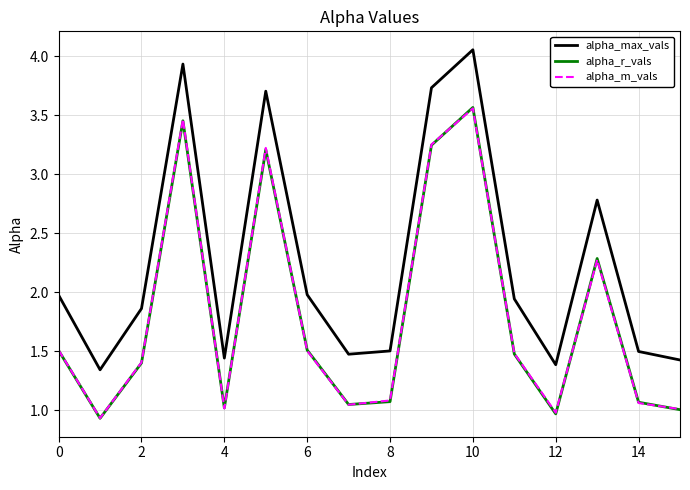

True or false: alpha_max_vals and alpha_r_vals intersect in this chart.

False